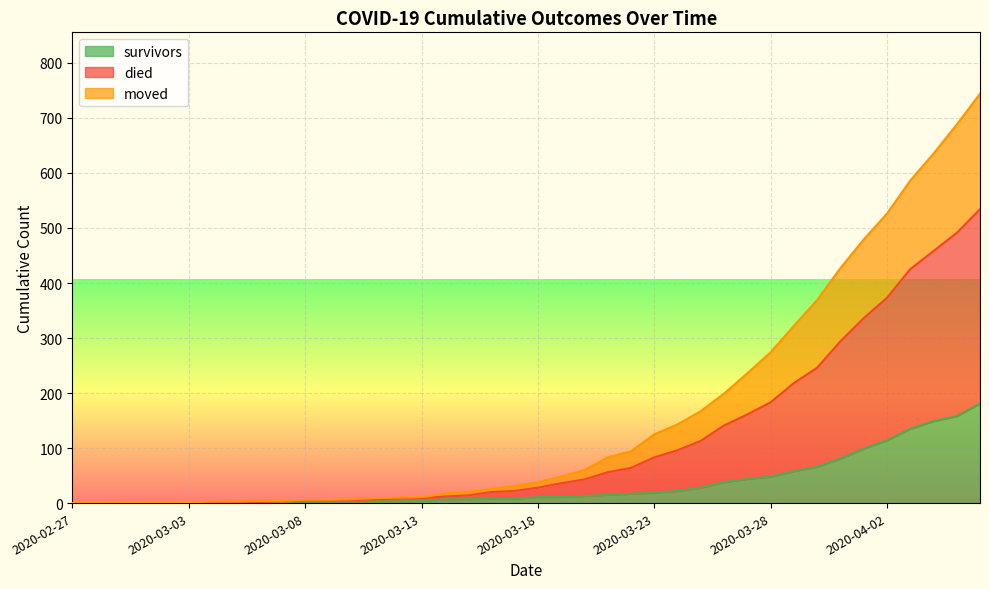

How many values in the moved series exceed 28?

19